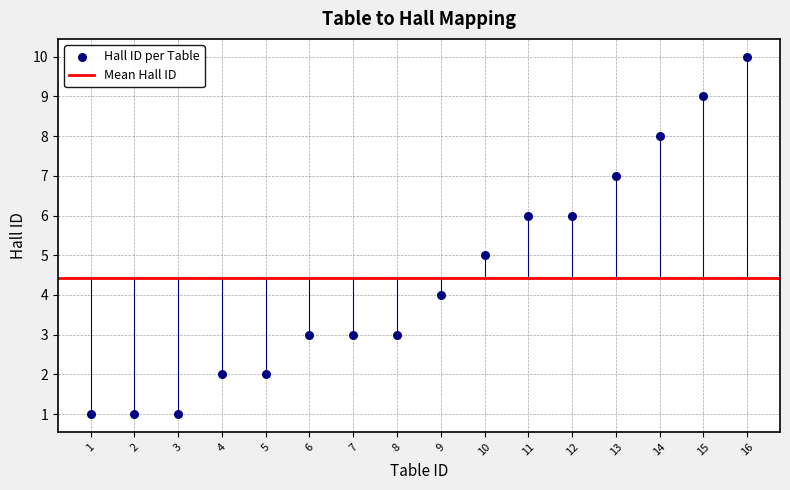

What is the range of X values (max minus min)?

15